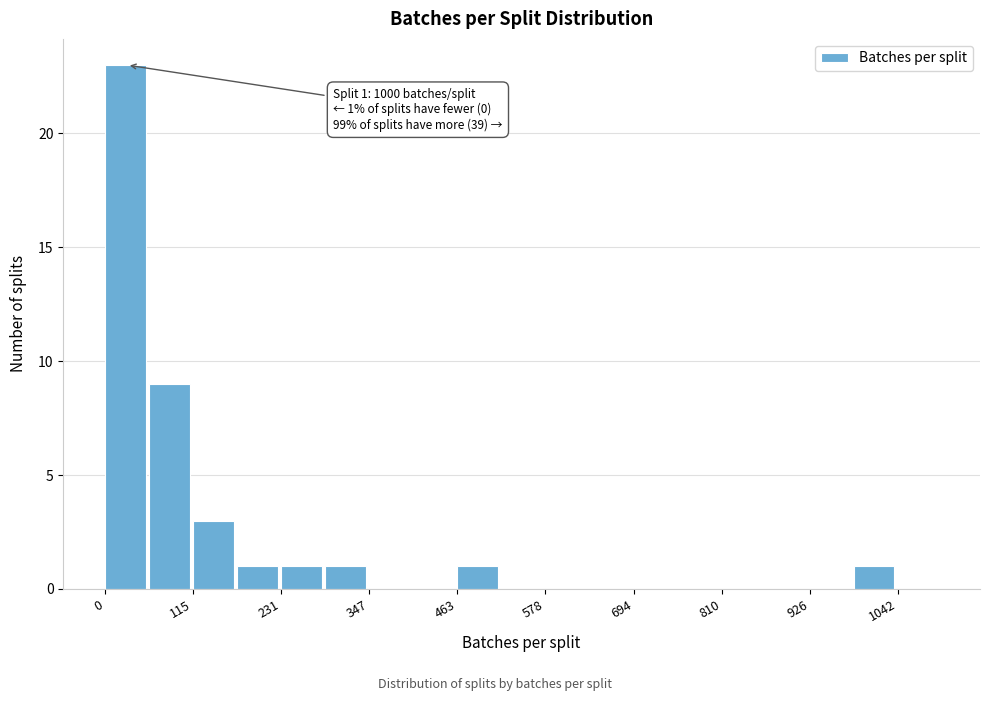

Read against the x-axis, roughly where is the centre of the tallest bar?

20